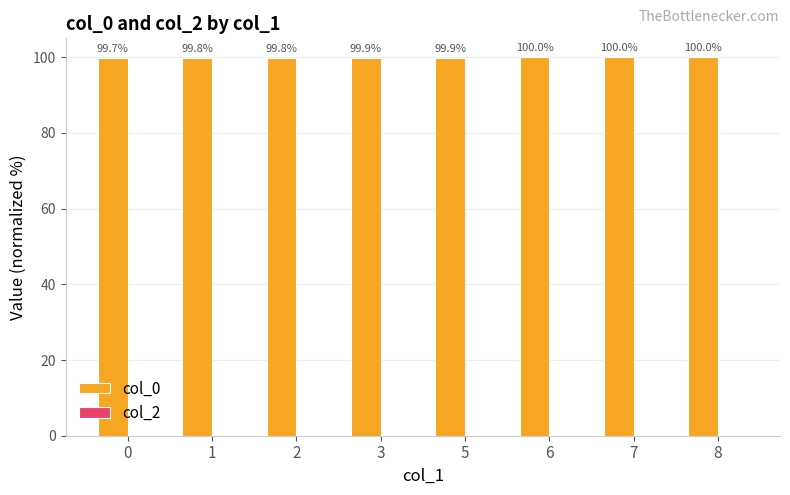

Between 8 and 6, which is larger?

8